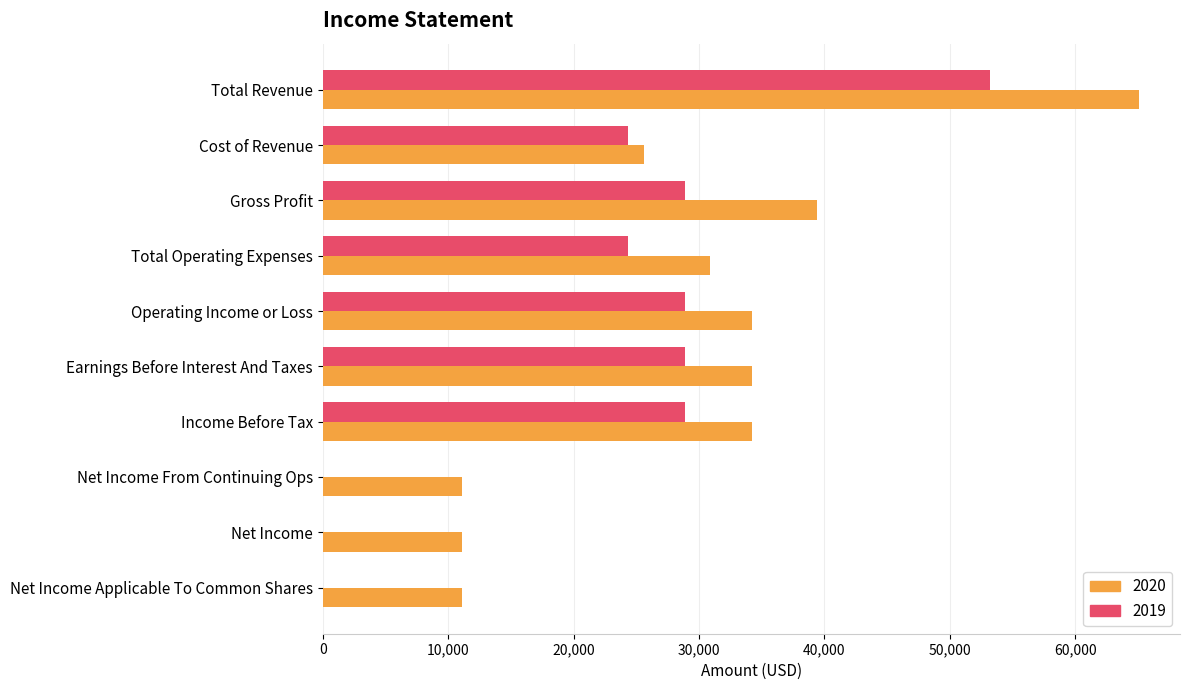

The value of 2020 at Net Income Applicable To Common Shares is 11100. True or false?

True